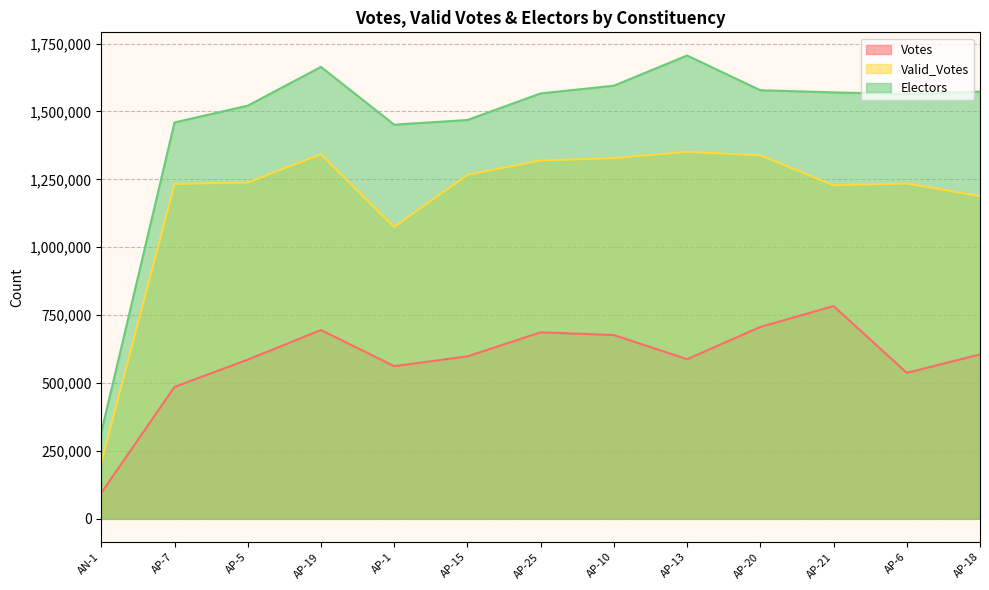

At which category does Electors reach its first local valley?

AP-1